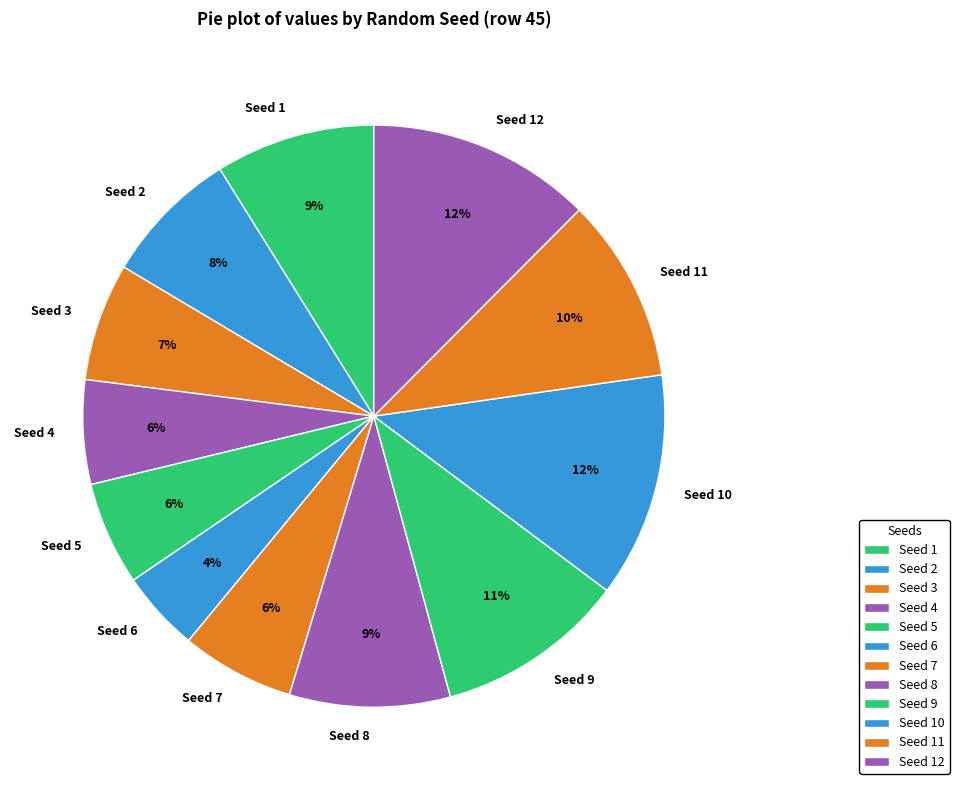

To the nearest percent, what is the difference between the largest and smallest slice percentages?

8%